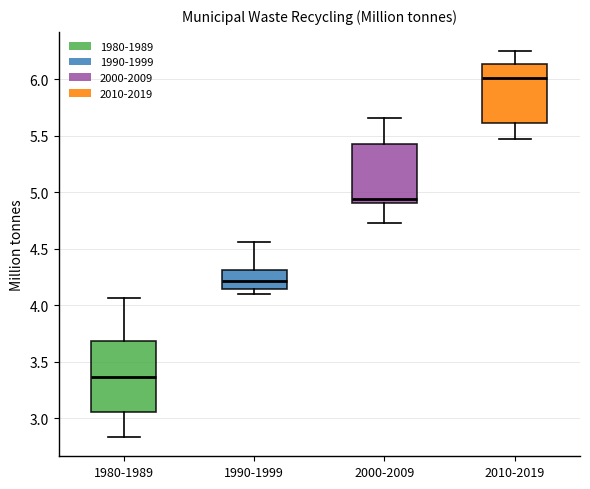

Reading left to right, transcribe this box plot: for each box, give where its median line is, the range the box spans, and where its two whiskers end, as read against the y-axis. The values are not printed on the chart, so give them approximately, as read against the axis.

1980-1989: median 3.35, box 3.05 to 3.70, whiskers 2.85 to 4.05
1990-1999: median 4.20, box 4.15 to 4.30, whiskers 4.10 to 4.55
2000-2009: median 4.95, box 4.90 to 5.45, whiskers 4.75 to 5.65
2010-2019: median 6.00, box 5.60 to 6.15, whiskers 5.50 to 6.25